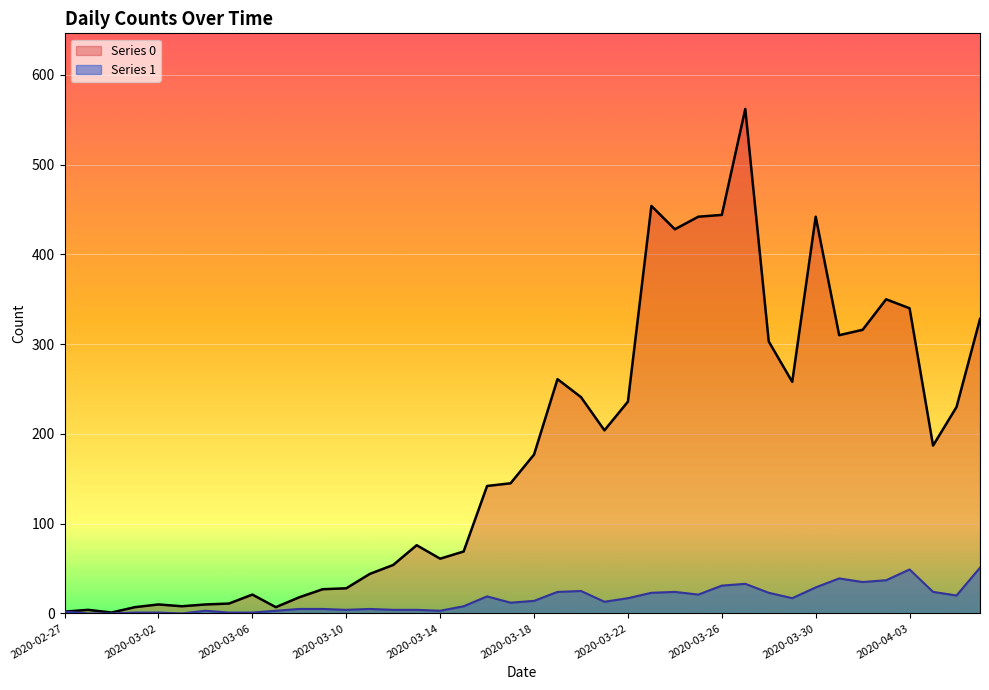

Between 2020-03-08 and 2020-03-19, which series saw the biggest shift?

Series 0